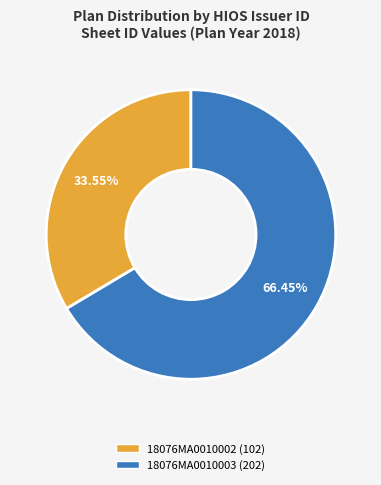

True or false: 18076MA0010003 accounts for 66% of the total.

True